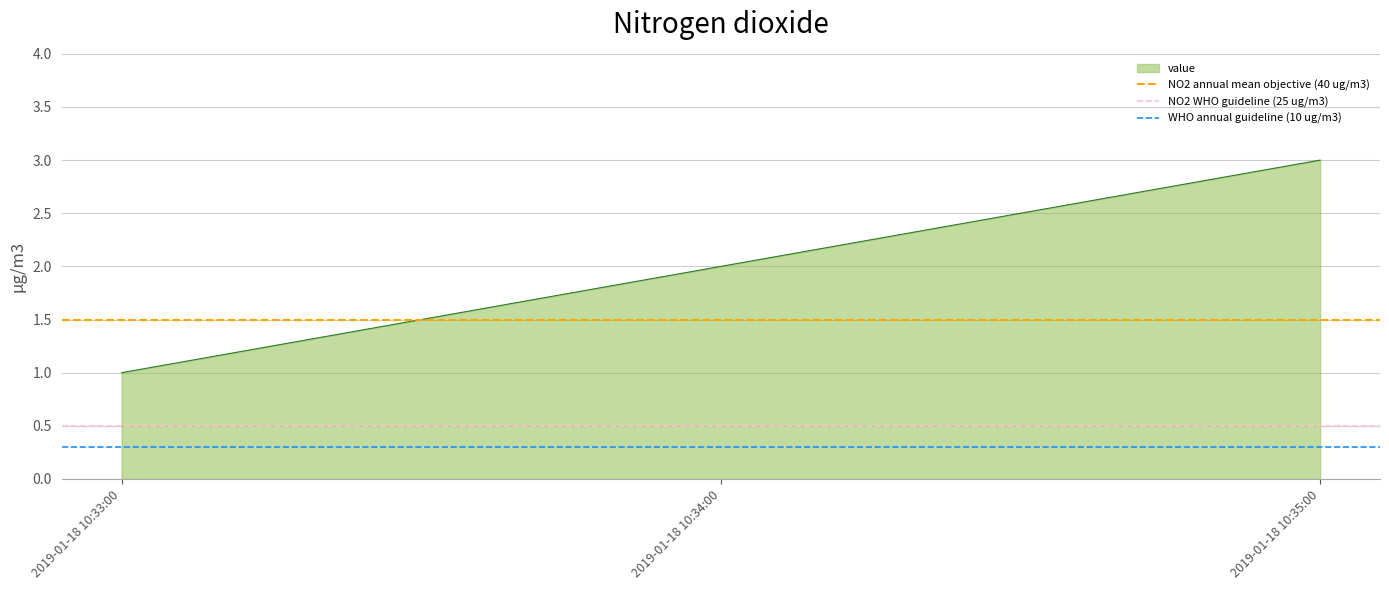

At how many categories does at least one series exceed 1?

2